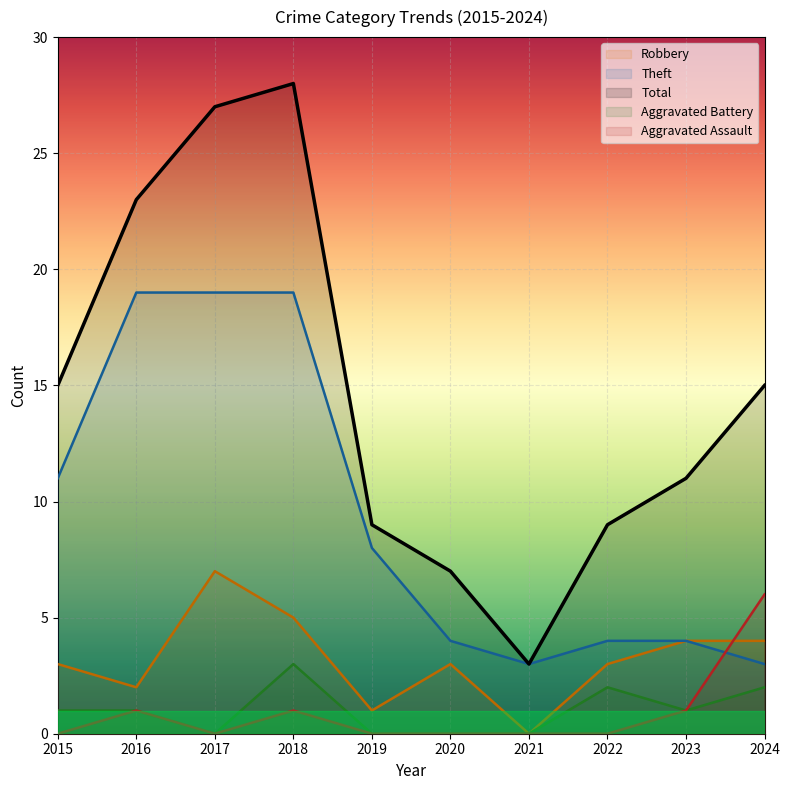

True or false: Robbery and Aggravated Assault cross at least once.

True